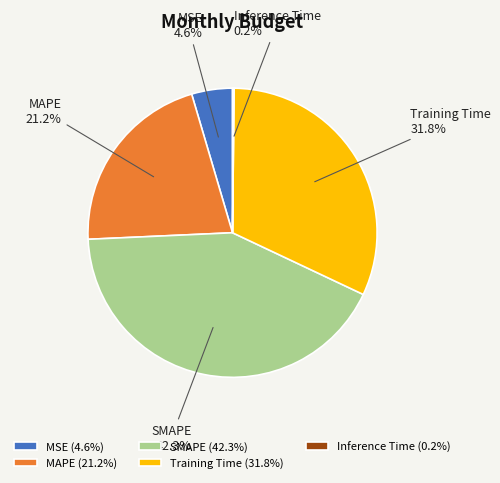

To the nearest percent, what is the average slice percentage?

20%